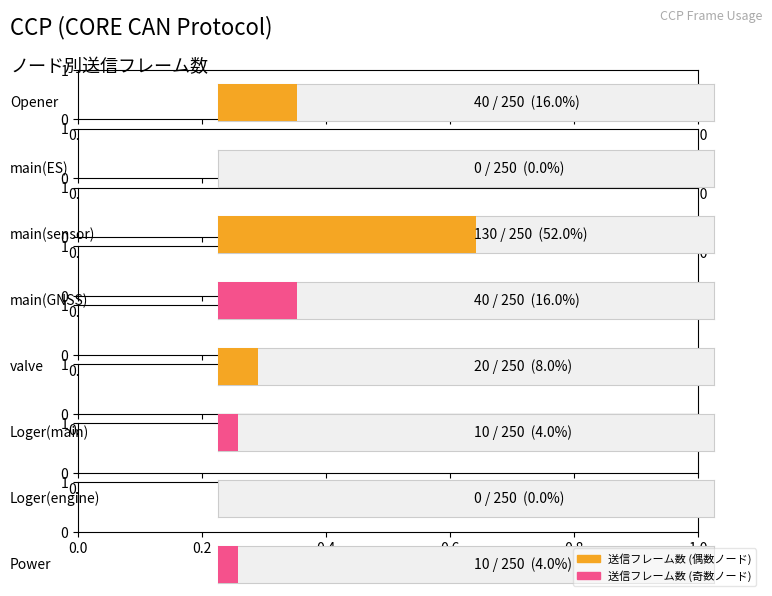

Between main(GNSS) and Loger(main), which is larger?

main(GNSS)